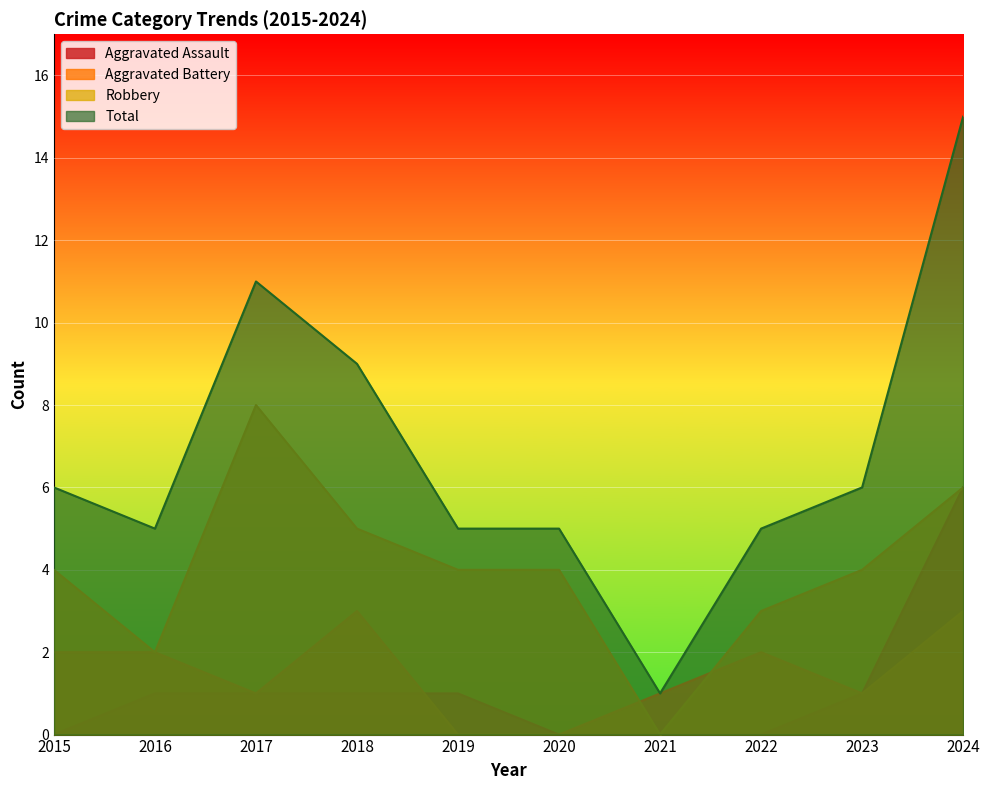

Between which two adjacent categories do Aggravated Battery and Robbery first intersect?

2020 and 2021